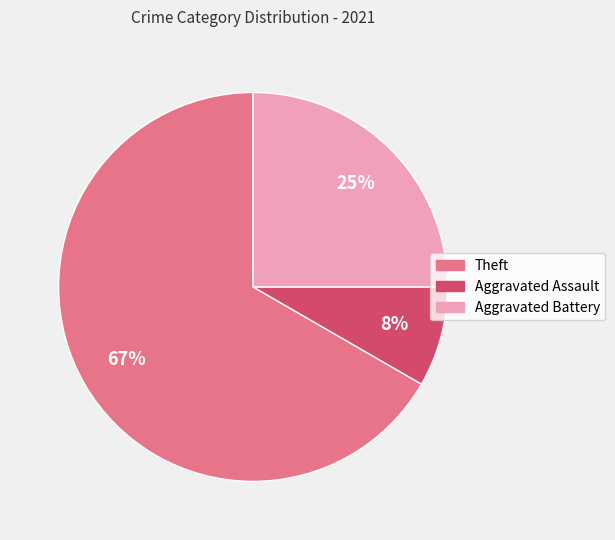

Which slice is the largest?

Theft